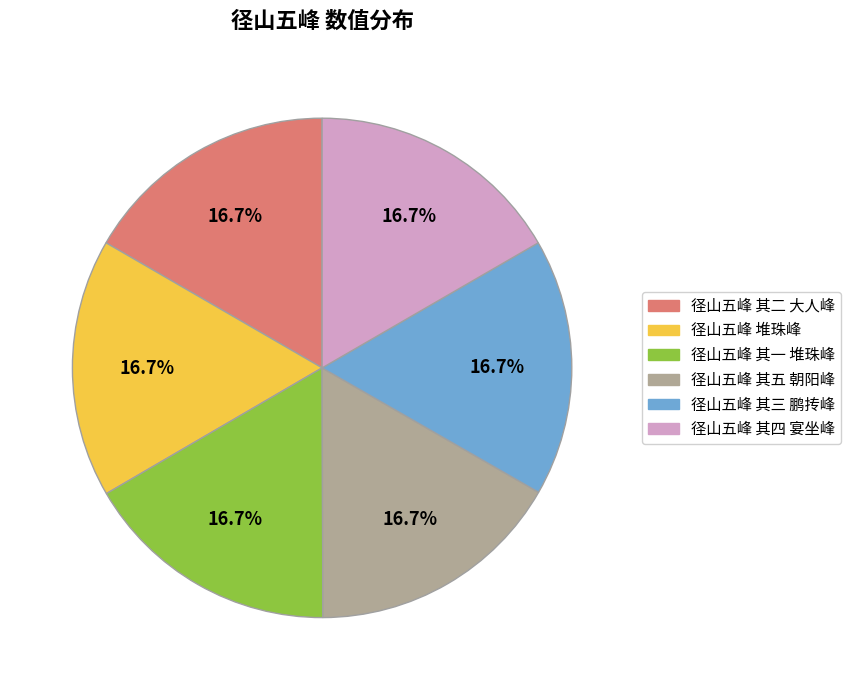

To the nearest percent, what portion does 径山五峰 其五 朝阳峰 represent?

17%